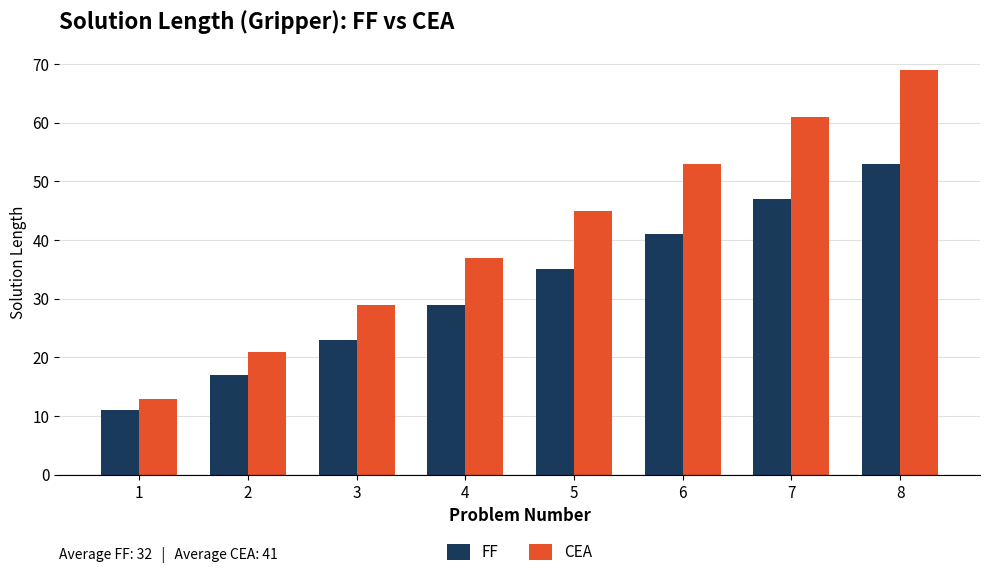

Which series changed the most between 2 and 7?

CEA